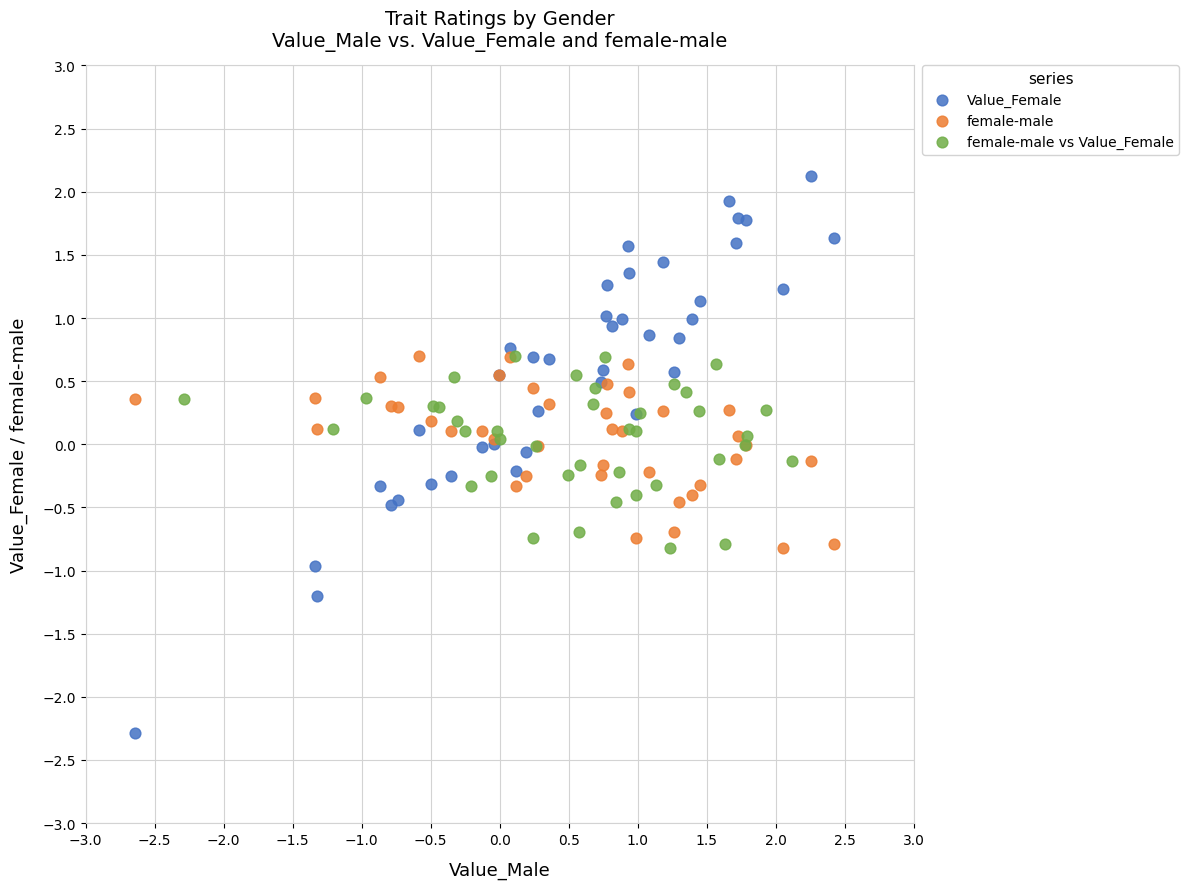

Which series reaches the maximum Y coordinate?

Value_Female